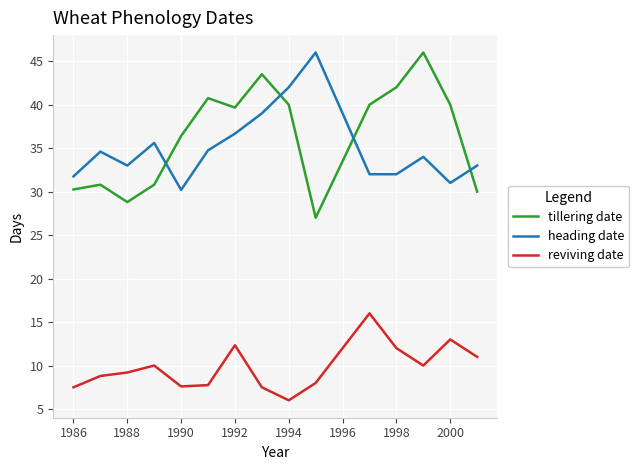

How many times do tillering date and heading date cross each other?

4